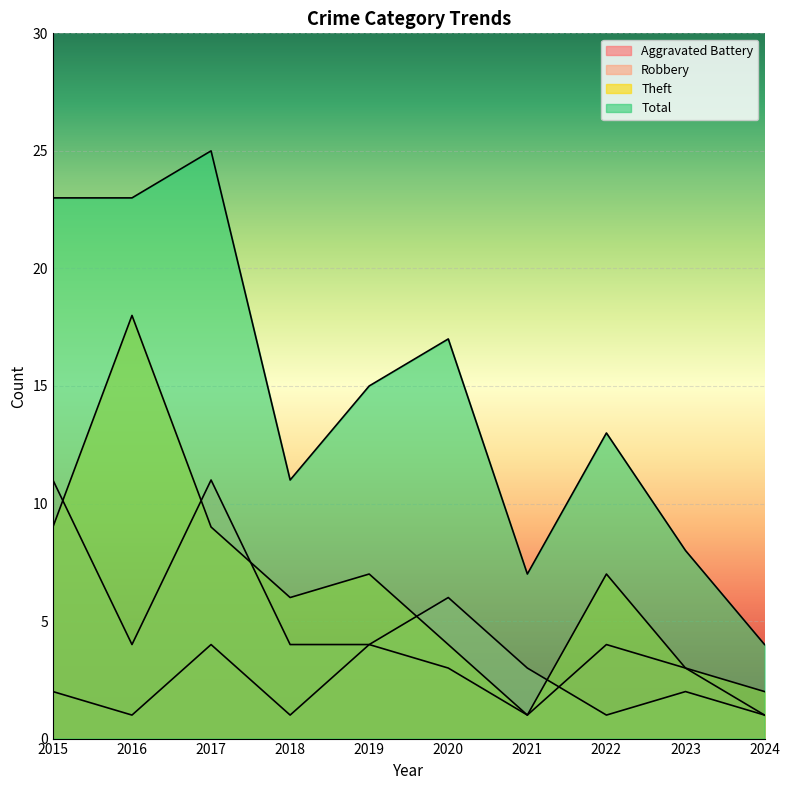

Where is Total nearest to the value 14?

2019